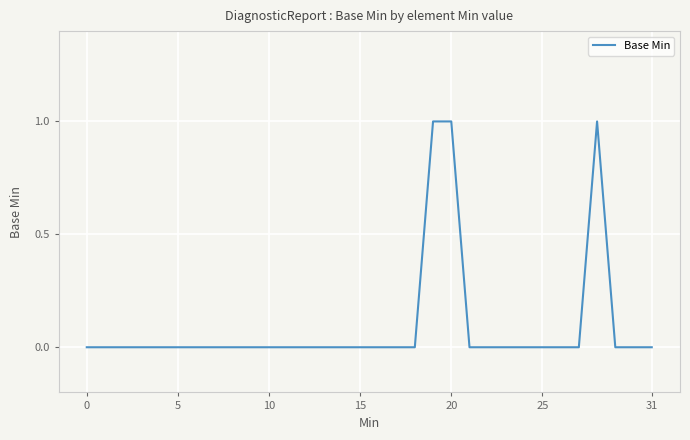

What is the difference between the second highest and minimum values?

1